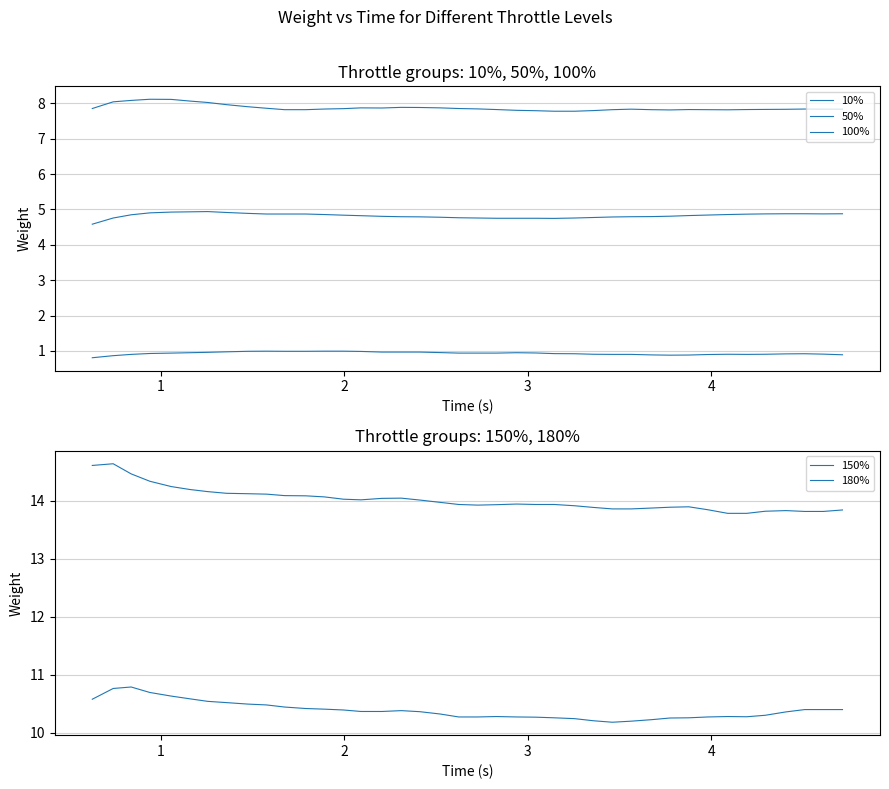

True or false: 100% and 150% intersect in this chart.

False